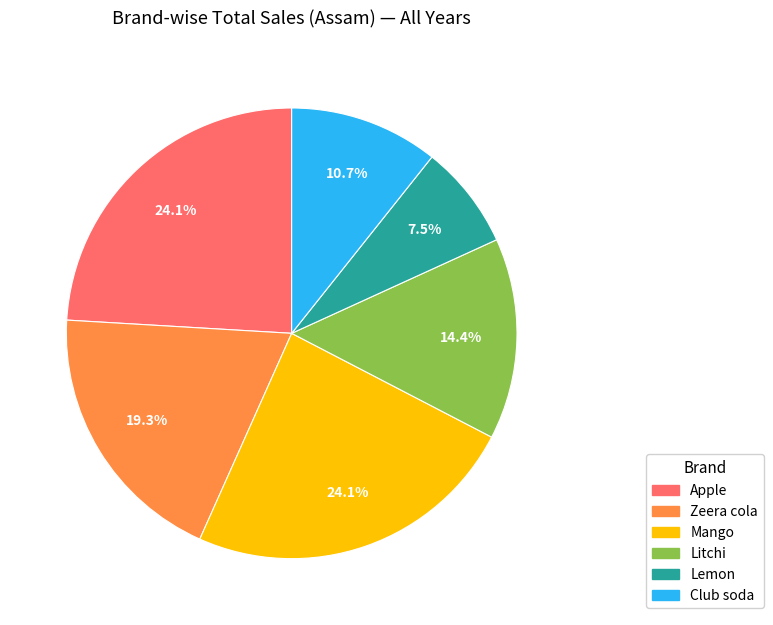

How many slices are in this pie chart?

6